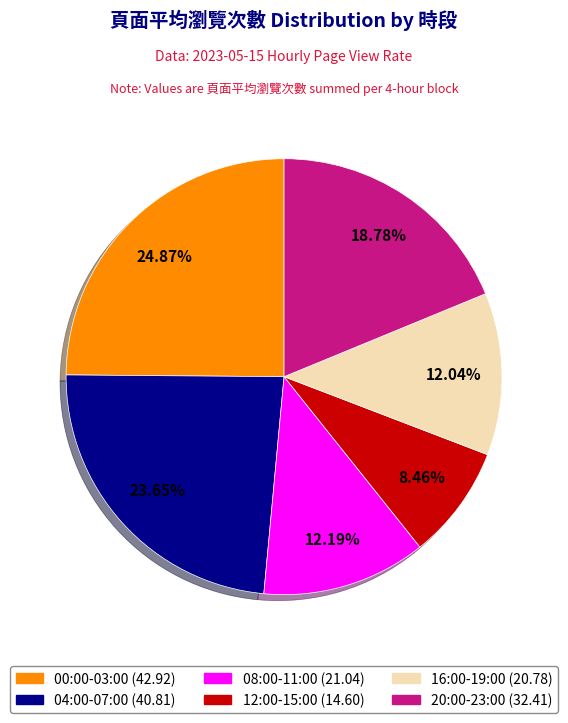

Does any single category account for the majority?

No